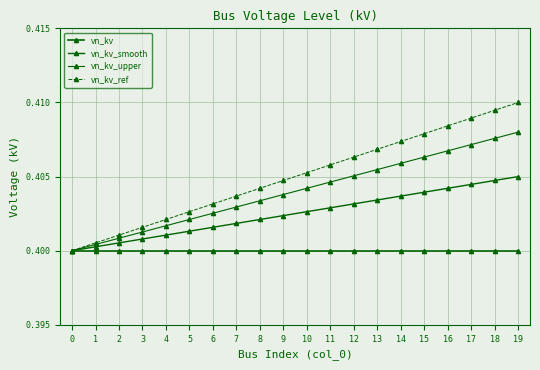

What is the value of the vn_kv point at the 16th from the left?

0.4